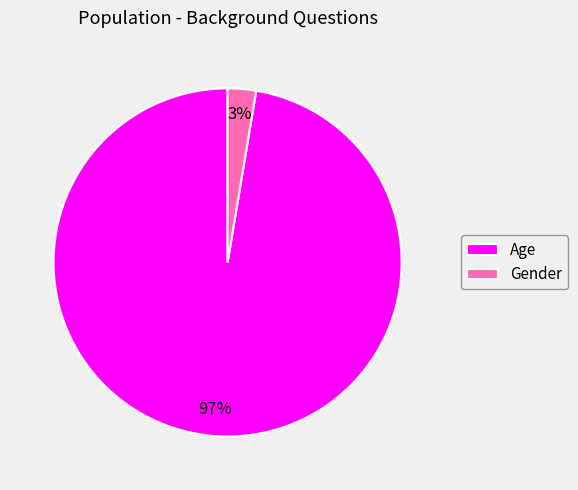

True or false: Age accounts for 97% of the total.

True